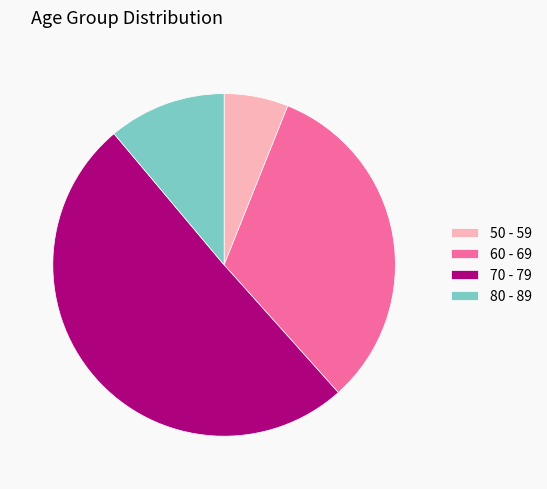

The 50 - 59 slice represents 6% of the pie. True or false?

True